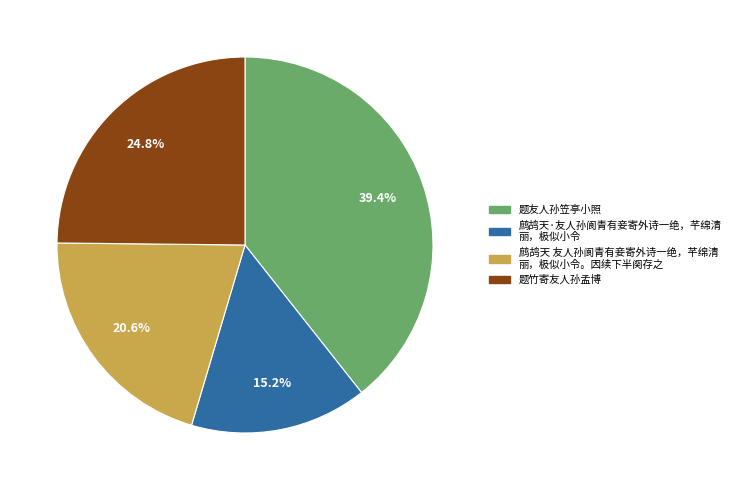

Does any single category account for the majority?

No